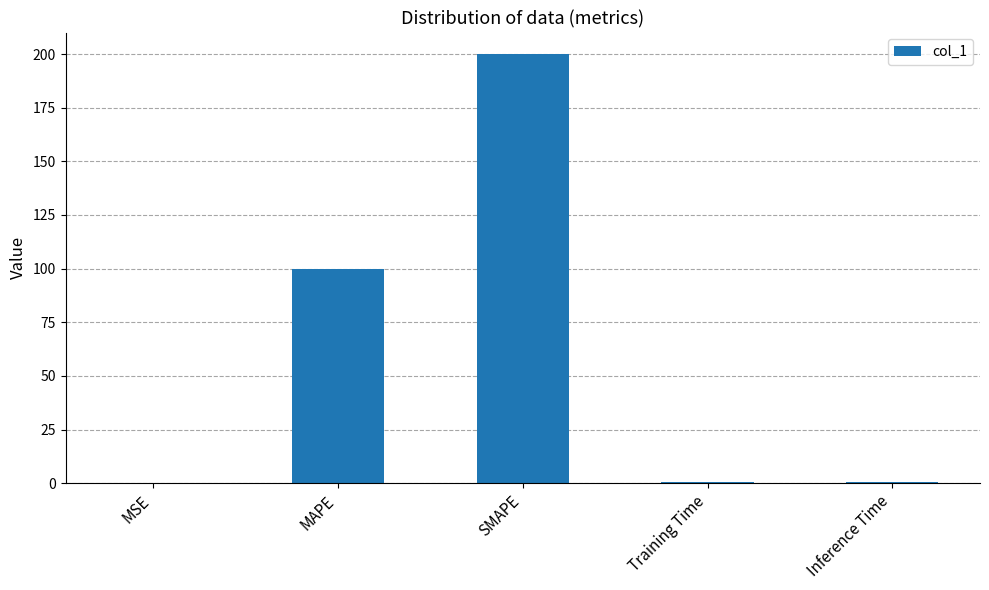

What is the maximum value shown in the chart?

200.0